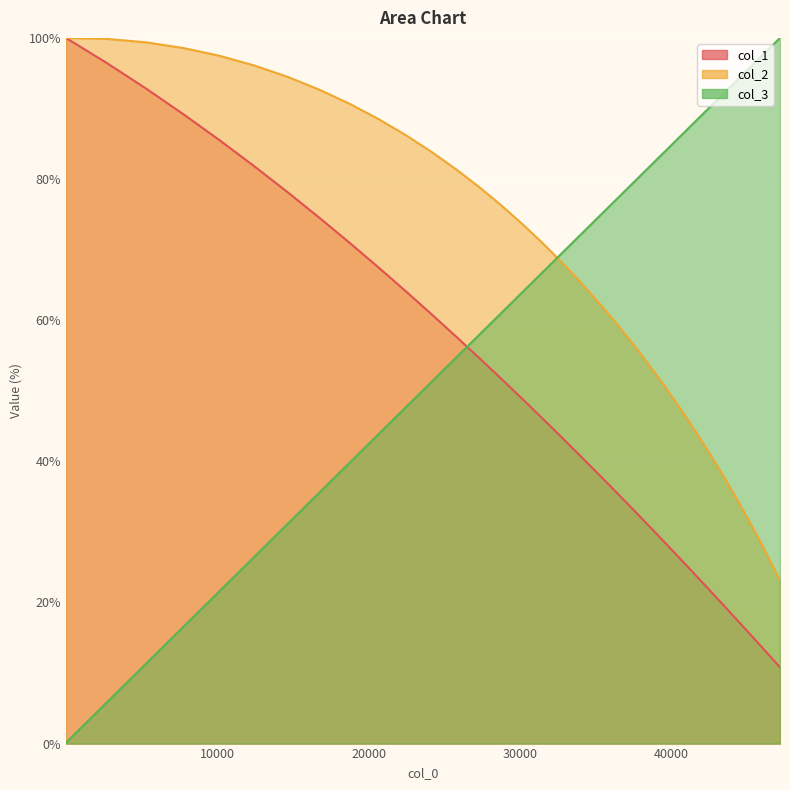

Which series ends up on top after the final intersection of col_3 and col_2?

col_3